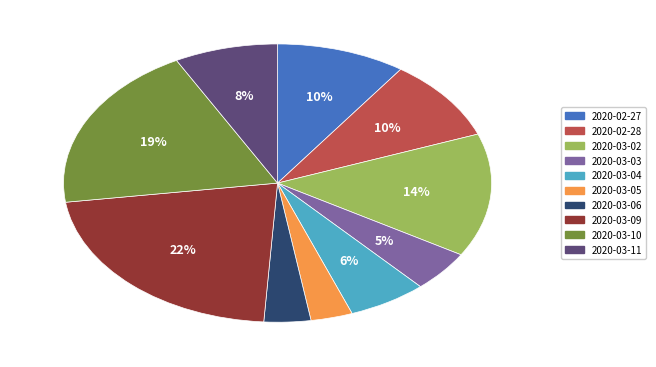

Between 2020-03-02 and 2020-03-03, which is larger?

2020-03-02